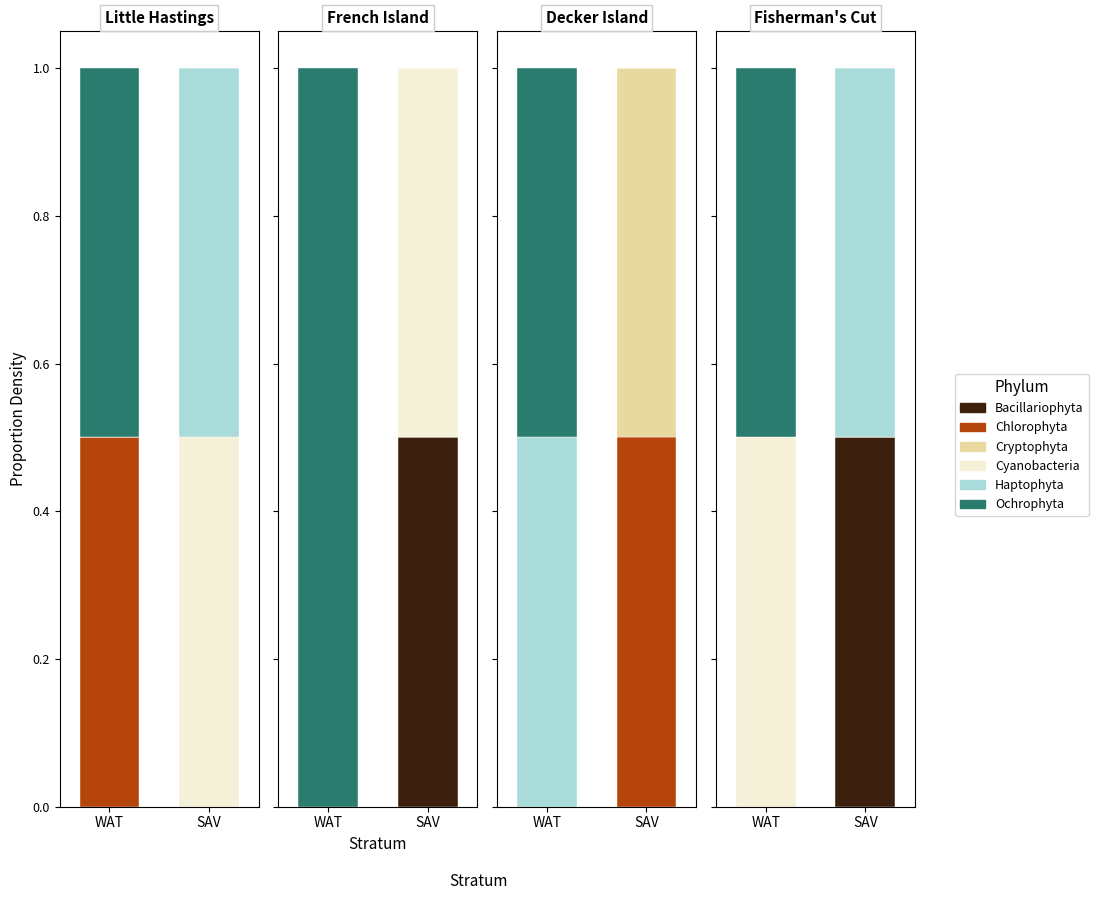

What are all the series names shown in the legend?

Bacillariophyta, Chlorophyta, Cryptophyta, Cyanobacteria, Haptophyta, Ochrophyta